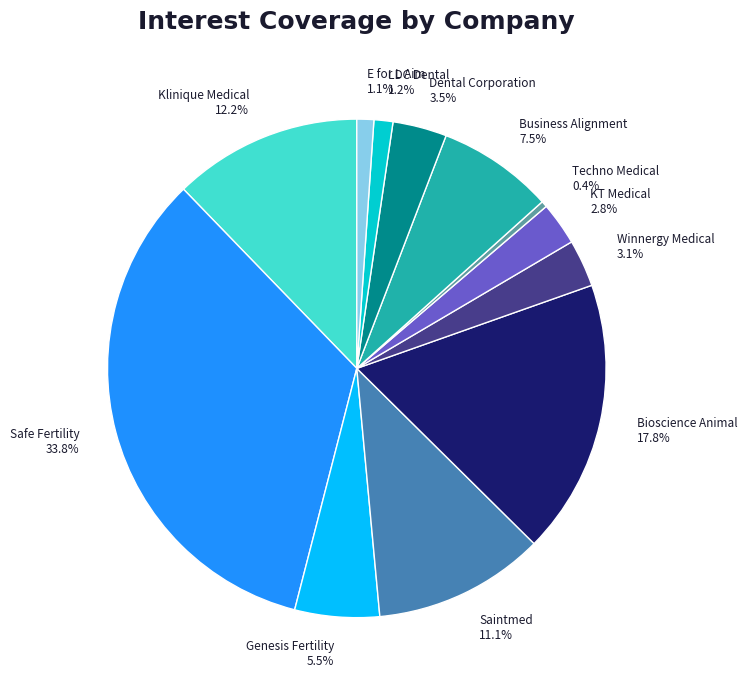

What percentage is the Bioscience Animal slice, to the nearest percent?

18%